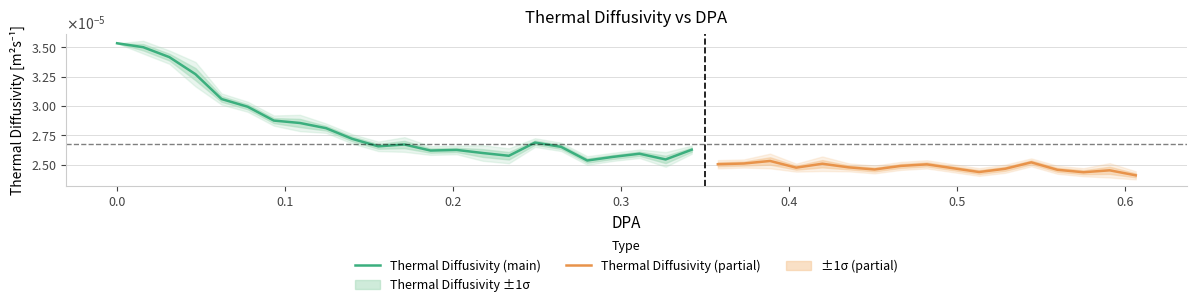

The x series shows 0.0 at 0. True or false?

True